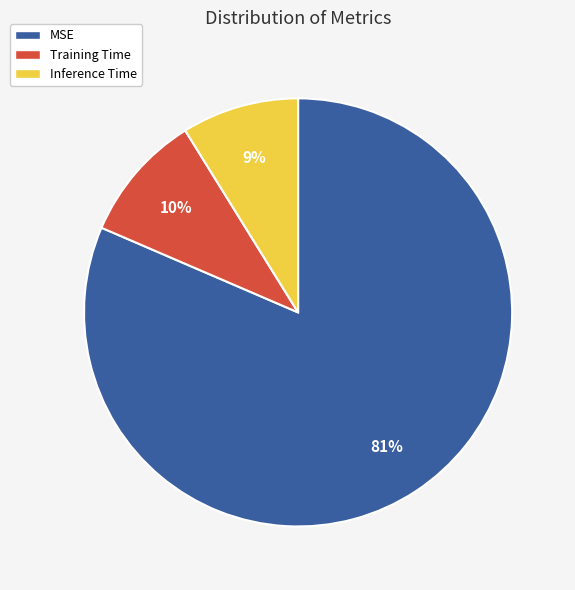

Which category accounts for the majority?

MSE